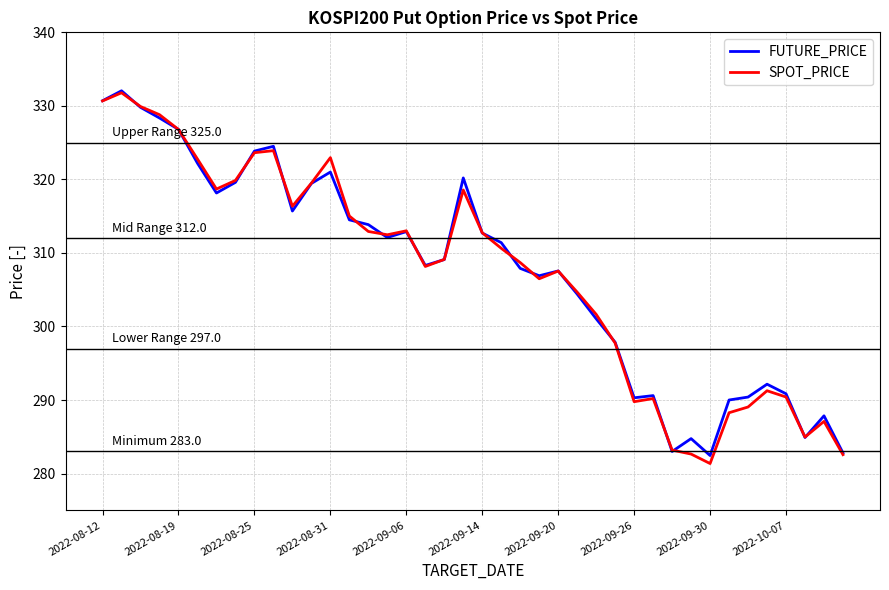

What are all the series names shown in the legend?

FUTURE_PRICE, SPOT_PRICE